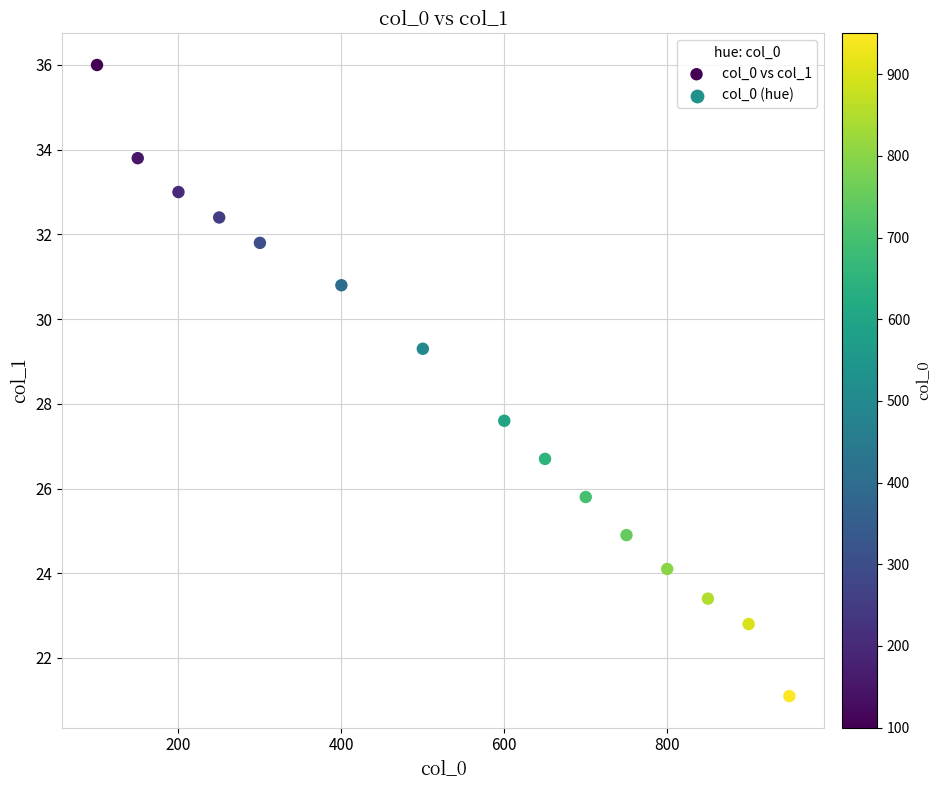

What Y value in the scatter plot is closest to 28?

27.6